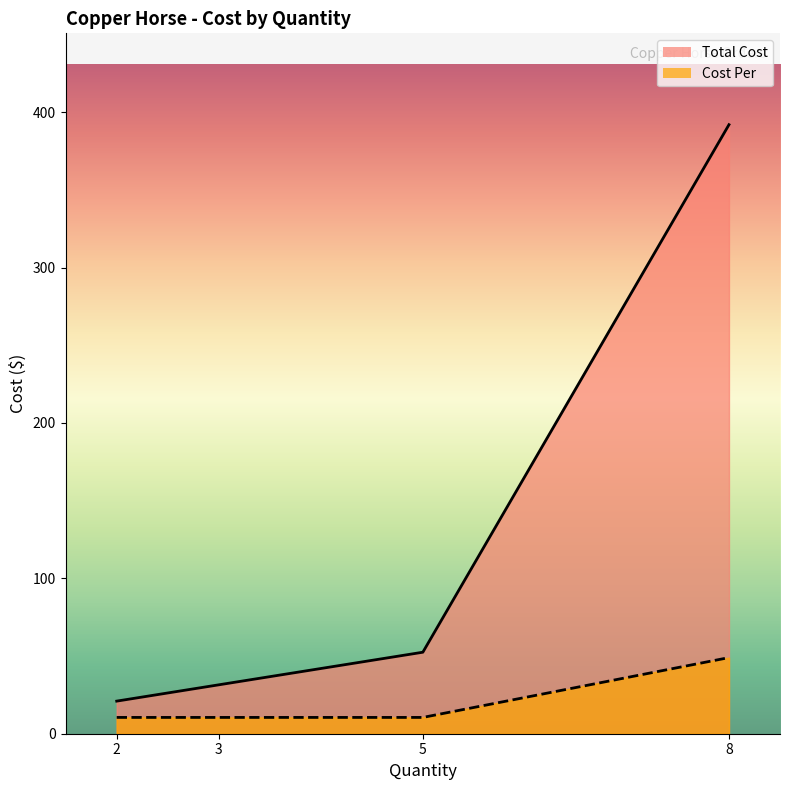

True or false: Cost Per has a value of 4.4 at Clocktower Espresso 12oz.

False